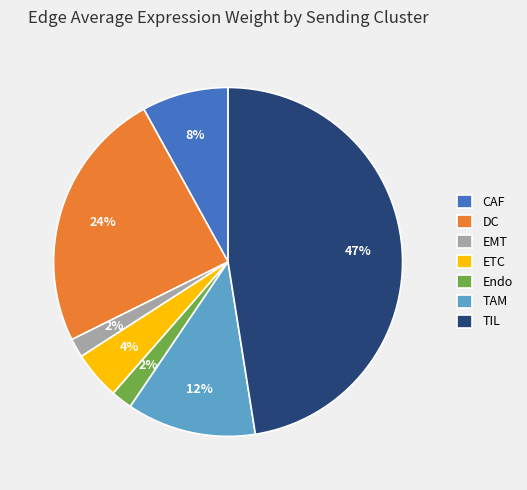

What is the largest slice in the pie chart?

TIL